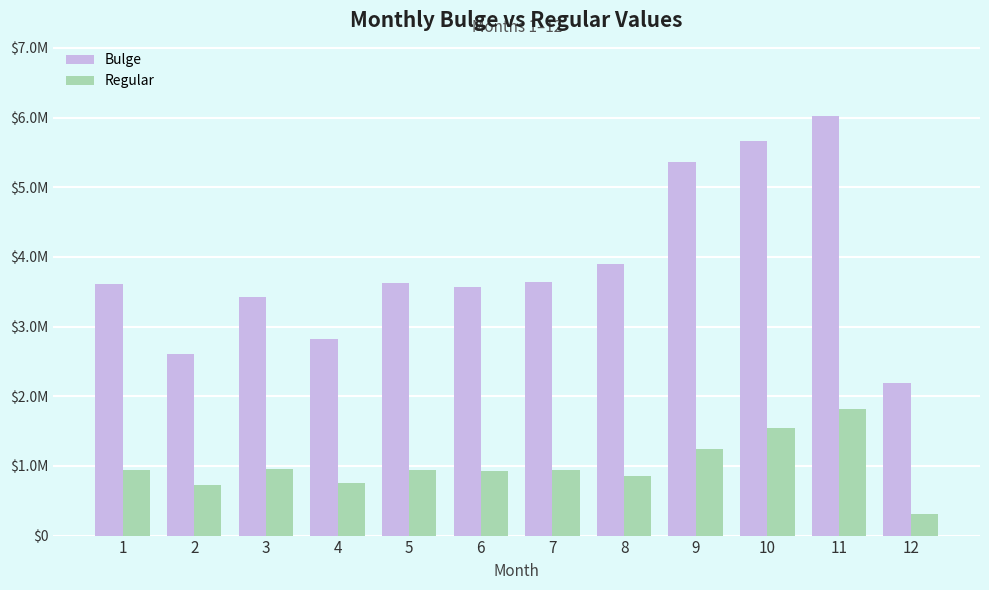

What are all the series names shown in the legend?

Bulge, Regular